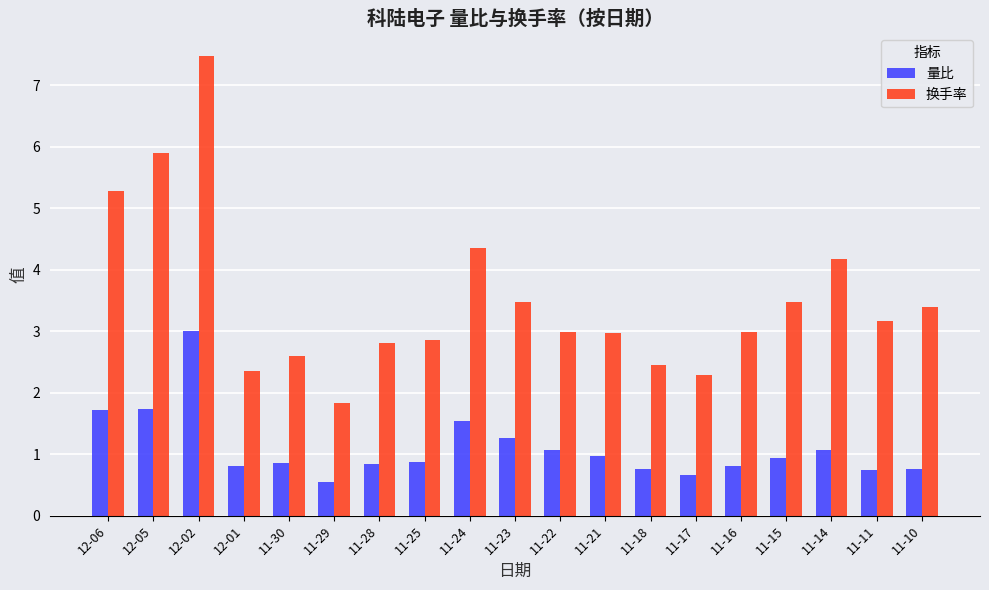

At which label does 换手率 reach its minimum?

11-29